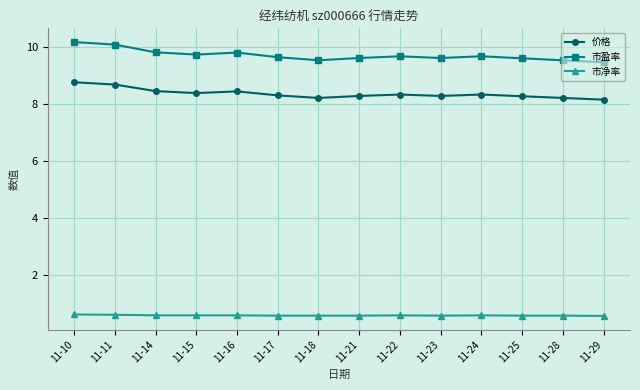

List the series in order of their peak value, highest first.

市盈率, 价格, 市净率